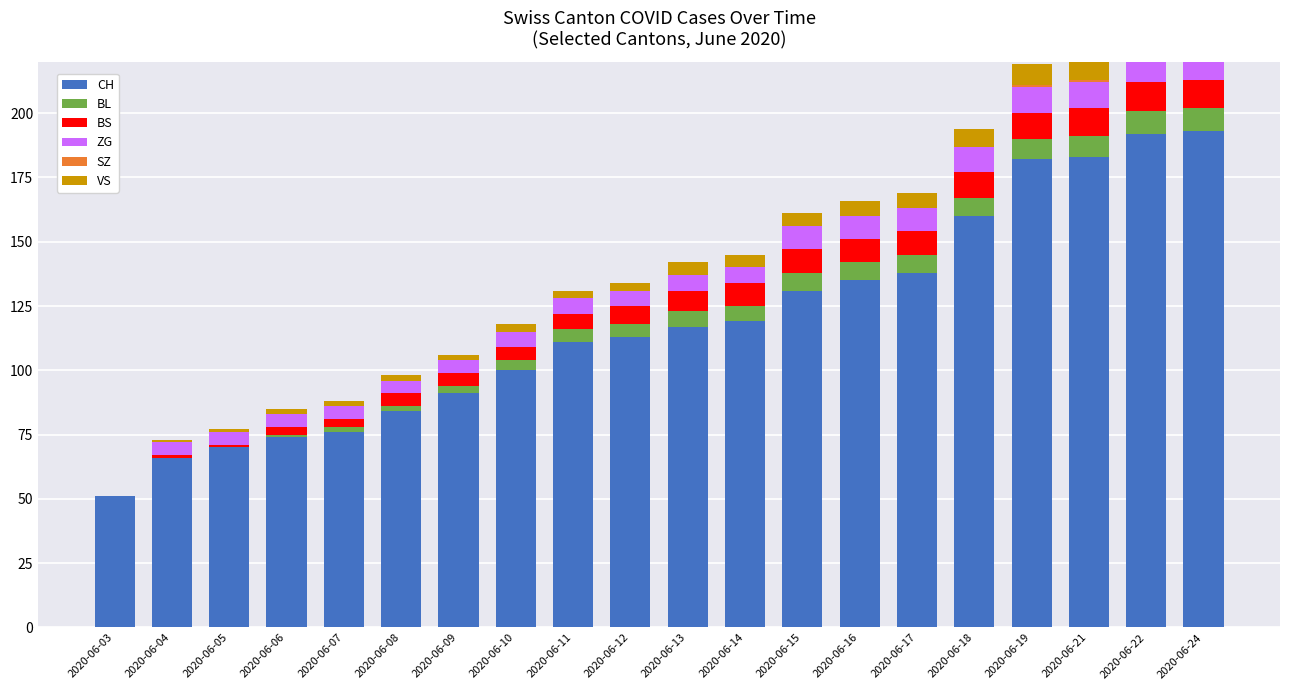

Reading left to right, what are all the values shown in this chart?

CH: 51	66	70	74	76	84	91	100	111	113	117	119	131	135	138	160	182	183	192	193
BL: 0	0	0	1	2	2	3	4	5	5	6	6	7	7	7	7	8	8	9	9
BS: 0	1	1	3	3	5	5	5	6	7	8	9	9	9	9	10	10	11	11	11
ZG: 0	5	5	5	5	5	5	6	6	6	6	6	9	9	9	10	10	10	10	16
SZ: 0	0	0	0	0	0	0	0	0	0	0	0	0	0	0	0	1	1	1	1
VS: 0	1	1	2	2	2	2	3	3	3	5	5	5	6	6	7	8	8	9	9